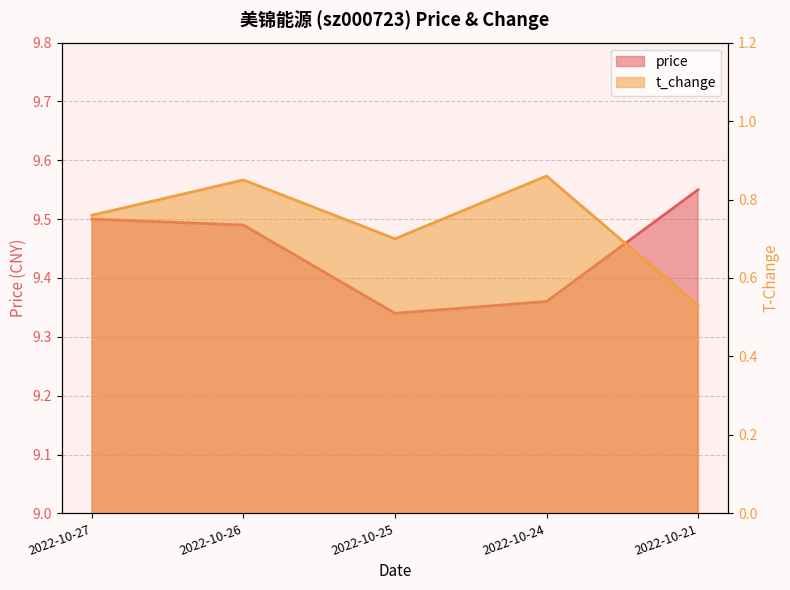

True or false: t_change and price cross at least once.

False